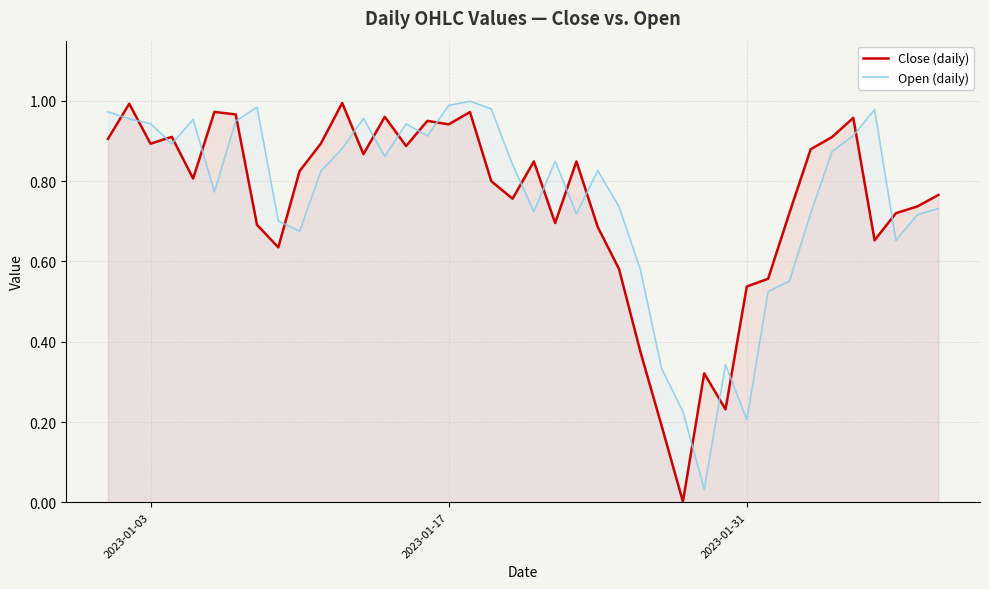

At 2023-01-31, list the series in order from smallest to largest.

Open (daily), Close (daily)